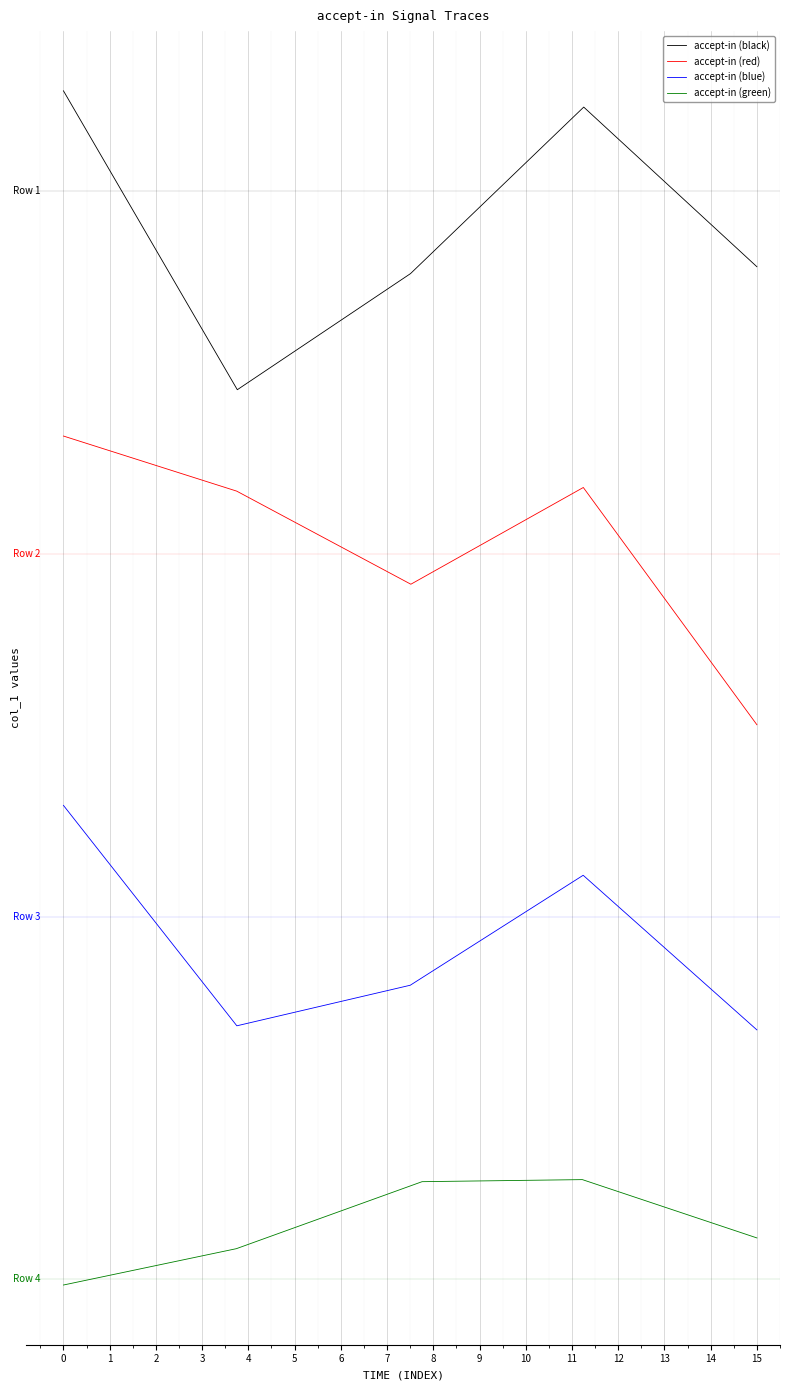

What is the difference between the maximum and minimum values in the accept-in (blue) series?

1.9